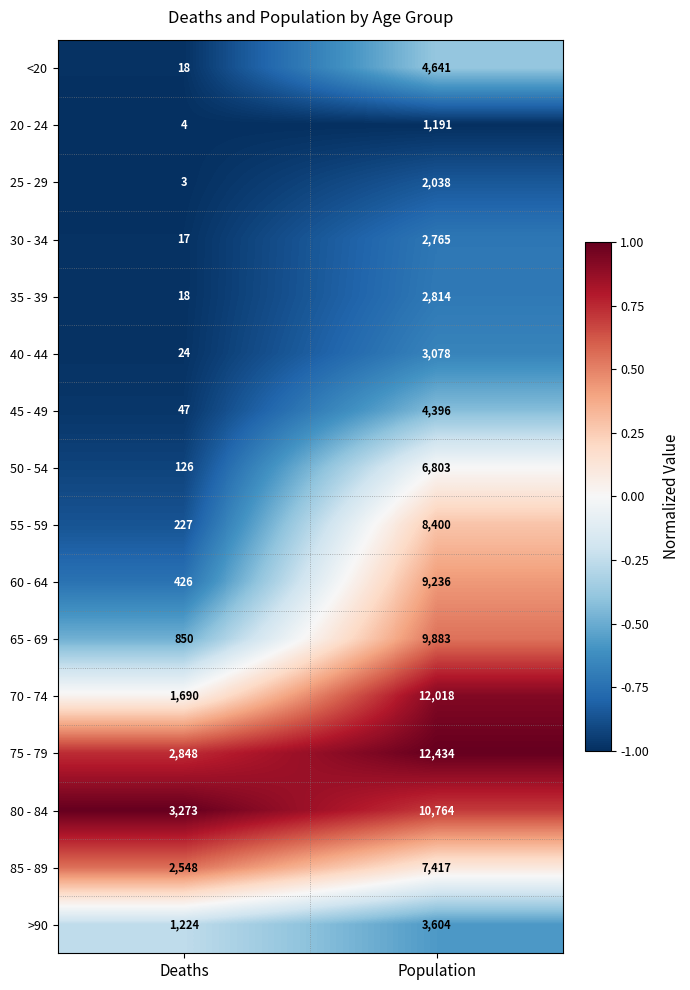

At which category is the sum across all series the highest?

Population